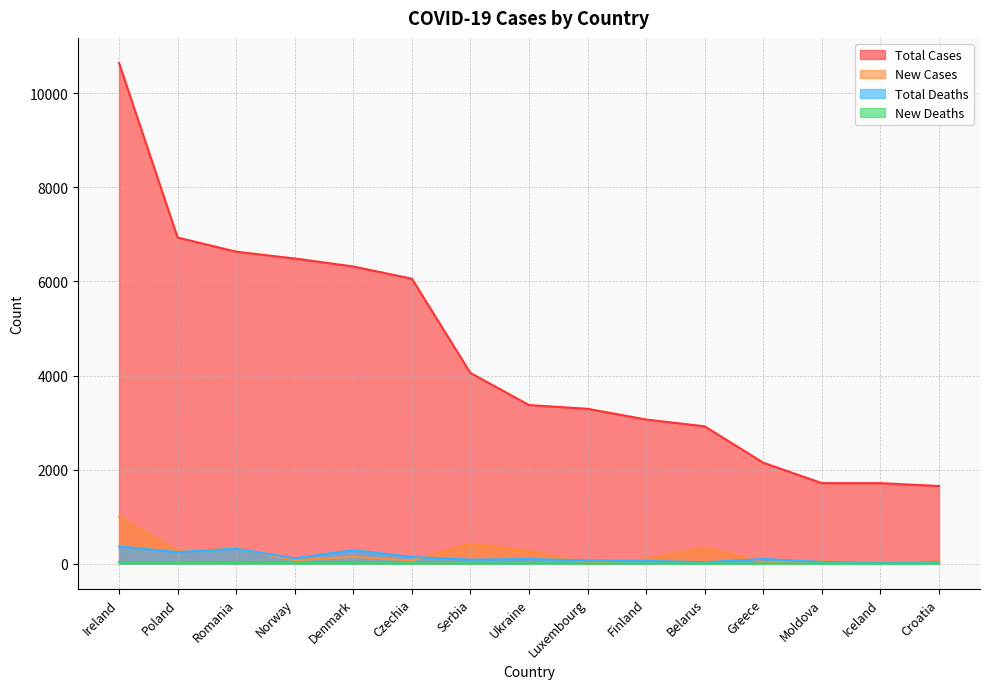

Between Denmark and Ireland, which is larger?

Ireland